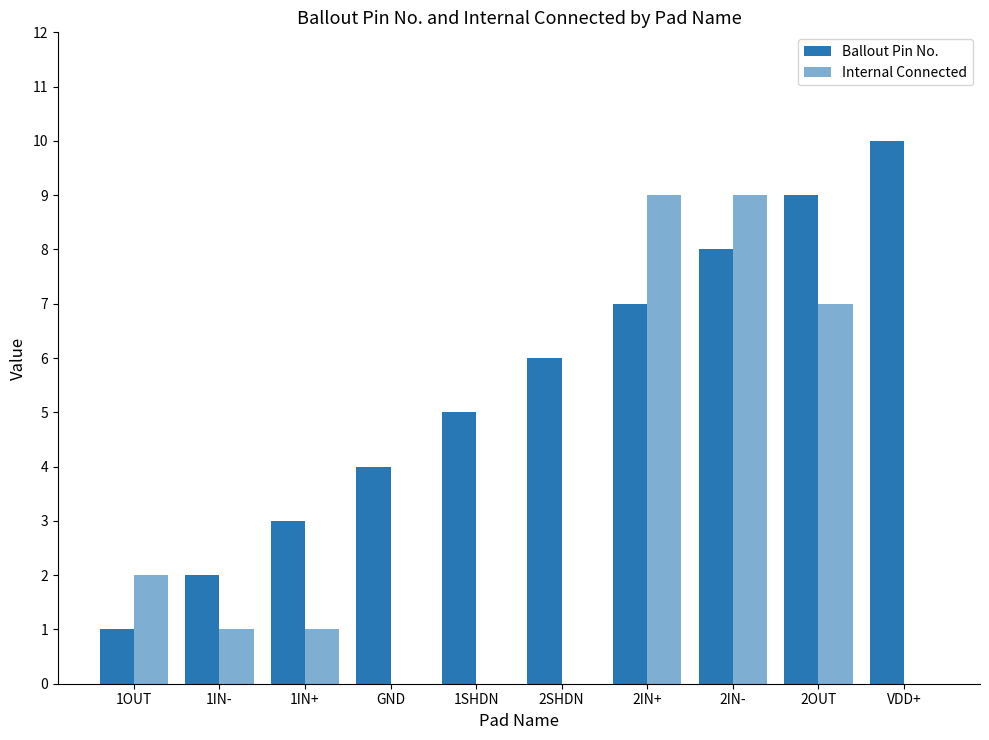

What is the sum of the Ballout Pin No. values at 1SHDN and 2OUT?

14